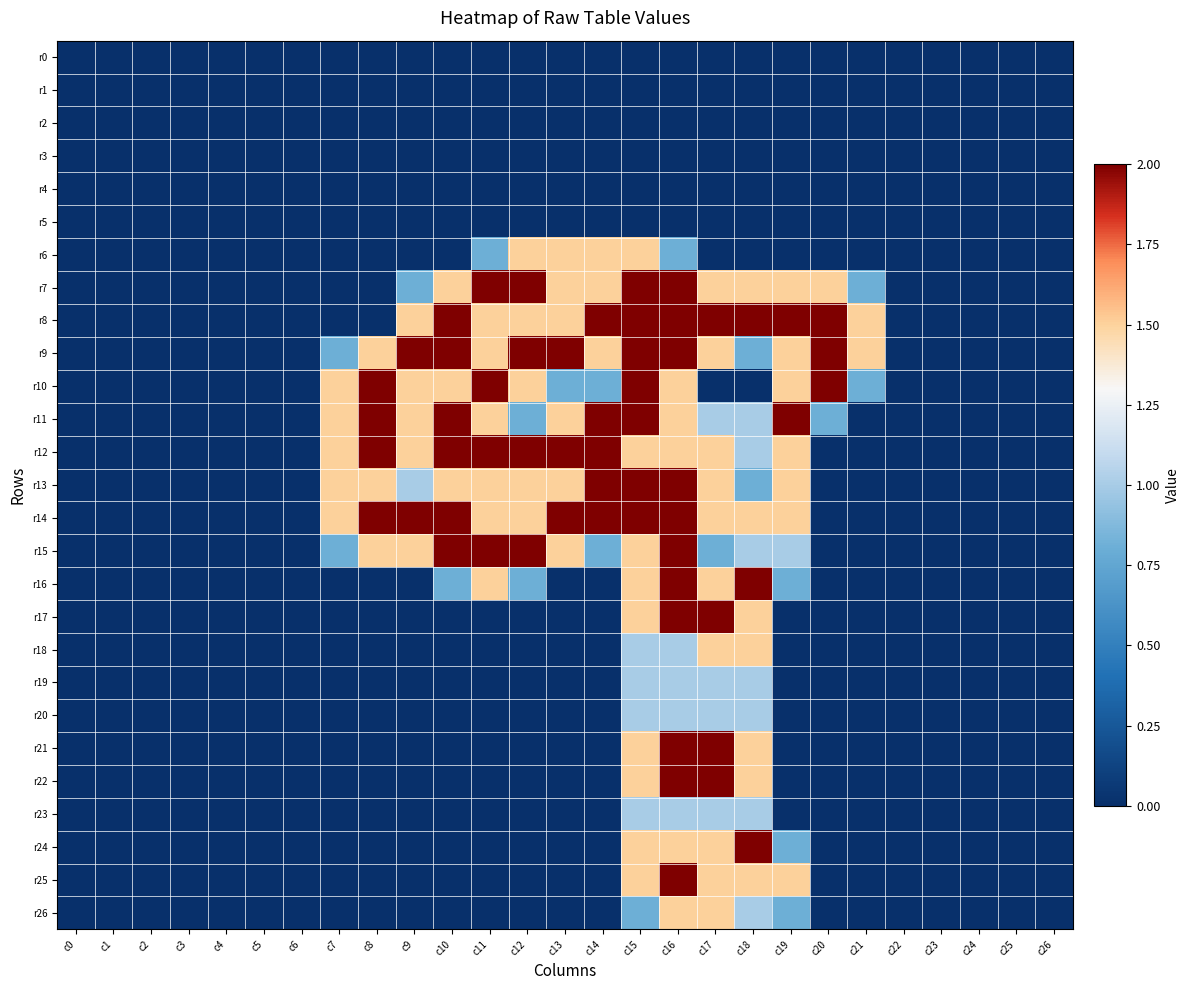

Reading left to right, list all the values displayed in this chart.

r0: c0=0.0	c1=0.0	c2=0.0	c3=0.0	c4=0.0	c5=0.0	c6=0.0	c7=0.0	c8=0.0	c9=0.0	c10=0.0	c11=0.0	c12=0.0	c13=0.0	c14=0.0	c15=0.0	c16=0.0	c17=0.0	c18=0.0	c19=0.0	c20=0.0	c21=0.0	c22=0.0	c23=0.0	c24=0.0	c25=0.0	c26=0.0
r1: c0=0.0	c1=0.0	c2=0.0	c3=0.0	c4=0.0	c5=0.0	c6=0.0	c7=0.0	c8=0.0	c9=0.0	c10=0.0	c11=0.0	c12=0.0	c13=0.0	c14=0.0	c15=0.0	c16=0.0	c17=0.0	c18=0.0	c19=0.0	c20=0.0	c21=0.0	c22=0.0	c23=0.0	c24=0.0	c25=0.0	c26=0.0
r2: c0=0.0	c1=0.0	c2=0.0	c3=0.0	c4=0.0	c5=0.0	c6=0.0	c7=0.0	c8=0.0	c9=0.0	c10=0.0	c11=0.0	c12=0.0	c13=0.0	c14=0.0	c15=0.0	c16=0.0	c17=0.0	c18=0.0	c19=0.0	c20=0.0	c21=0.0	c22=0.0	c23=0.0	c24=0.0	c25=0.0	c26=0.0
r3: c0=0.0	c1=0.0	c2=0.0	c3=0.0	c4=0.0	c5=0.0	c6=0.0	c7=0.0	c8=0.0	c9=0.0	c10=0.0	c11=0.0	c12=0.0	c13=0.0	c14=0.0	c15=0.0	c16=0.0	c17=0.0	c18=0.0	c19=0.0	c20=0.0	c21=0.0	c22=0.0	c23=0.0	c24=0.0	c25=0.0	c26=0.0
r4: c0=0.0	c1=0.0	c2=0.0	c3=0.0	c4=0.0	c5=0.0	c6=0.0	c7=0.0	c8=0.0	c9=0.0	c10=0.0	c11=0.0	c12=0.0	c13=0.0	c14=0.0	c15=0.0	c16=0.0	c17=0.0	c18=0.0	c19=0.0	c20=0.0	c21=0.0	c22=0.0	c23=0.0	c24=0.0	c25=0.0	c26=0.0
r5: c0=0.0	c1=0.0	c2=0.0	c3=0.0	c4=0.0	c5=0.0	c6=0.0	c7=0.0	c8=0.0	c9=0.0	c10=0.0	c11=0.0	c12=0.0	c13=0.0	c14=0.0	c15=0.0	c16=0.0	c17=0.0	c18=0.0	c19=0.0	c20=0.0	c21=0.0	c22=0.0	c23=0.0	c24=0.0	c25=0.0	c26=0.0
r6: c0=0.0	c1=0.0	c2=0.0	c3=0.0	c4=0.0	c5=0.0	c6=0.0	c7=0.0	c8=0.0	c9=0.0	c10=0.0	c11=0.8	c12=1.5	c13=1.5	c14=1.5	c15=1.5	c16=0.8	c17=0.0	c18=0.0	c19=0.0	c20=0.0	c21=0.0	c22=0.0	c23=0.0	c24=0.0	c25=0.0	c26=0.0
r7: c0=0.0	c1=0.0	c2=0.0	c3=0.0	c4=0.0	c5=0.0	c6=0.0	c7=0.0	c8=0.0	c9=0.8	c10=1.5	c11=2.0	c12=2.0	c13=1.5	c14=1.5	c15=2.0	c16=2.0	c17=1.5	c18=1.5	c19=1.5	c20=1.5	c21=0.8	c22=0.0	c23=0.0	c24=0.0	c25=0.0	c26=0.0
r8: c0=0.0	c1=0.0	c2=0.0	c3=0.0	c4=0.0	c5=0.0	c6=0.0	c7=0.0	c8=0.0	c9=1.5	c10=2.0	c11=1.5	c12=1.5	c13=1.5	c14=2.0	c15=2.0	c16=2.0	c17=2.0	c18=2.0	c19=2.0	c20=2.0	c21=1.5	c22=0.0	c23=0.0	c24=0.0	c25=0.0	c26=0.0
r9: c0=0.0	c1=0.0	c2=0.0	c3=0.0	c4=0.0	c5=0.0	c6=0.0	c7=0.8	c8=1.5	c9=2.0	c10=2.0	c11=1.5	c12=2.0	c13=2.0	c14=1.5	c15=2.0	c16=2.0	c17=1.5	c18=0.8	c19=1.5	c20=2.0	c21=1.5	c22=0.0	c23=0.0	c24=0.0	c25=0.0	c26=0.0
r10: c0=0.0	c1=0.0	c2=0.0	c3=0.0	c4=0.0	c5=0.0	c6=0.0	c7=1.5	c8=2.0	c9=1.5	c10=1.5	c11=2.0	c12=1.5	c13=0.8	c14=0.8	c15=2.0	c16=1.5	c17=0.0	c18=0.0	c19=1.5	c20=2.0	c21=0.8	c22=0.0	c23=0.0	c24=0.0	c25=0.0	c26=0.0
r11: c0=0.0	c1=0.0	c2=0.0	c3=0.0	c4=0.0	c5=0.0	c6=0.0	c7=1.5	c8=2.0	c9=1.5	c10=2.0	c11=1.5	c12=0.8	c13=1.5	c14=2.0	c15=2.0	c16=1.5	c17=1.0	c18=1.0	c19=2.0	c20=0.8	c21=0.0	c22=0.0	c23=0.0	c24=0.0	c25=0.0	c26=0.0
r12: c0=0.0	c1=0.0	c2=0.0	c3=0.0	c4=0.0	c5=0.0	c6=0.0	c7=1.5	c8=2.0	c9=1.5	c10=2.0	c11=2.0	c12=2.0	c13=2.0	c14=2.0	c15=1.5	c16=1.5	c17=1.5	c18=1.0	c19=1.5	c20=0.0	c21=0.0	c22=0.0	c23=0.0	c24=0.0	c25=0.0	c26=0.0
r13: c0=0.0	c1=0.0	c2=0.0	c3=0.0	c4=0.0	c5=0.0	c6=0.0	c7=1.5	c8=1.5	c9=1.0	c10=1.5	c11=1.5	c12=1.5	c13=1.5	c14=2.0	c15=2.0	c16=2.0	c17=1.5	c18=0.8	c19=1.5	c20=0.0	c21=0.0	c22=0.0	c23=0.0	c24=0.0	c25=0.0	c26=0.0
r14: c0=0.0	c1=0.0	c2=0.0	c3=0.0	c4=0.0	c5=0.0	c6=0.0	c7=1.5	c8=2.0	c9=2.0	c10=2.0	c11=1.5	c12=1.5	c13=2.0	c14=2.0	c15=2.0	c16=2.0	c17=1.5	c18=1.5	c19=1.5	c20=0.0	c21=0.0	c22=0.0	c23=0.0	c24=0.0	c25=0.0	c26=0.0
r15: c0=0.0	c1=0.0	c2=0.0	c3=0.0	c4=0.0	c5=0.0	c6=0.0	c7=0.8	c8=1.5	c9=1.5	c10=2.0	c11=2.0	c12=2.0	c13=1.5	c14=0.8	c15=1.5	c16=2.0	c17=0.8	c18=1.0	c19=1.0	c20=0.0	c21=0.0	c22=0.0	c23=0.0	c24=0.0	c25=0.0	c26=0.0
r16: c0=0.0	c1=0.0	c2=0.0	c3=0.0	c4=0.0	c5=0.0	c6=0.0	c7=0.0	c8=0.0	c9=0.0	c10=0.8	c11=1.5	c12=0.8	c13=0.0	c14=0.0	c15=1.5	c16=2.0	c17=1.5	c18=2.0	c19=0.8	c20=0.0	c21=0.0	c22=0.0	c23=0.0	c24=0.0	c25=0.0	c26=0.0
r17: c0=0.0	c1=0.0	c2=0.0	c3=0.0	c4=0.0	c5=0.0	c6=0.0	c7=0.0	c8=0.0	c9=0.0	c10=0.0	c11=0.0	c12=0.0	c13=0.0	c14=0.0	c15=1.5	c16=2.0	c17=2.0	c18=1.5	c19=0.0	c20=0.0	c21=0.0	c22=0.0	c23=0.0	c24=0.0	c25=0.0	c26=0.0
r18: c0=0.0	c1=0.0	c2=0.0	c3=0.0	c4=0.0	c5=0.0	c6=0.0	c7=0.0	c8=0.0	c9=0.0	c10=0.0	c11=0.0	c12=0.0	c13=0.0	c14=0.0	c15=1.0	c16=1.0	c17=1.5	c18=1.5	c19=0.0	c20=0.0	c21=0.0	c22=0.0	c23=0.0	c24=0.0	c25=0.0	c26=0.0
r19: c0=0.0	c1=0.0	c2=0.0	c3=0.0	c4=0.0	c5=0.0	c6=0.0	c7=0.0	c8=0.0	c9=0.0	c10=0.0	c11=0.0	c12=0.0	c13=0.0	c14=0.0	c15=1.0	c16=1.0	c17=1.0	c18=1.0	c19=0.0	c20=0.0	c21=0.0	c22=0.0	c23=0.0	c24=0.0	c25=0.0	c26=0.0
r20: c0=0.0	c1=0.0	c2=0.0	c3=0.0	c4=0.0	c5=0.0	c6=0.0	c7=0.0	c8=0.0	c9=0.0	c10=0.0	c11=0.0	c12=0.0	c13=0.0	c14=0.0	c15=1.0	c16=1.0	c17=1.0	c18=1.0	c19=0.0	c20=0.0	c21=0.0	c22=0.0	c23=0.0	c24=0.0	c25=0.0	c26=0.0
r21: c0=0.0	c1=0.0	c2=0.0	c3=0.0	c4=0.0	c5=0.0	c6=0.0	c7=0.0	c8=0.0	c9=0.0	c10=0.0	c11=0.0	c12=0.0	c13=0.0	c14=0.0	c15=1.5	c16=2.0	c17=2.0	c18=1.5	c19=0.0	c20=0.0	c21=0.0	c22=0.0	c23=0.0	c24=0.0	c25=0.0	c26=0.0
r22: c0=0.0	c1=0.0	c2=0.0	c3=0.0	c4=0.0	c5=0.0	c6=0.0	c7=0.0	c8=0.0	c9=0.0	c10=0.0	c11=0.0	c12=0.0	c13=0.0	c14=0.0	c15=1.5	c16=2.0	c17=2.0	c18=1.5	c19=0.0	c20=0.0	c21=0.0	c22=0.0	c23=0.0	c24=0.0	c25=0.0	c26=0.0
r23: c0=0.0	c1=0.0	c2=0.0	c3=0.0	c4=0.0	c5=0.0	c6=0.0	c7=0.0	c8=0.0	c9=0.0	c10=0.0	c11=0.0	c12=0.0	c13=0.0	c14=0.0	c15=1.0	c16=1.0	c17=1.0	c18=1.0	c19=0.0	c20=0.0	c21=0.0	c22=0.0	c23=0.0	c24=0.0	c25=0.0	c26=0.0
r24: c0=0.0	c1=0.0	c2=0.0	c3=0.0	c4=0.0	c5=0.0	c6=0.0	c7=0.0	c8=0.0	c9=0.0	c10=0.0	c11=0.0	c12=0.0	c13=0.0	c14=0.0	c15=1.5	c16=1.5	c17=1.5	c18=2.0	c19=0.8	c20=0.0	c21=0.0	c22=0.0	c23=0.0	c24=0.0	c25=0.0	c26=0.0
r25: c0=0.0	c1=0.0	c2=0.0	c3=0.0	c4=0.0	c5=0.0	c6=0.0	c7=0.0	c8=0.0	c9=0.0	c10=0.0	c11=0.0	c12=0.0	c13=0.0	c14=0.0	c15=1.5	c16=2.0	c17=1.5	c18=1.5	c19=1.5	c20=0.0	c21=0.0	c22=0.0	c23=0.0	c24=0.0	c25=0.0	c26=0.0
r26: c0=0.0	c1=0.0	c2=0.0	c3=0.0	c4=0.0	c5=0.0	c6=0.0	c7=0.0	c8=0.0	c9=0.0	c10=0.0	c11=0.0	c12=0.0	c13=0.0	c14=0.0	c15=0.8	c16=1.5	c17=1.5	c18=1.0	c19=0.8	c20=0.0	c21=0.0	c22=0.0	c23=0.0	c24=0.0	c25=0.0	c26=0.0